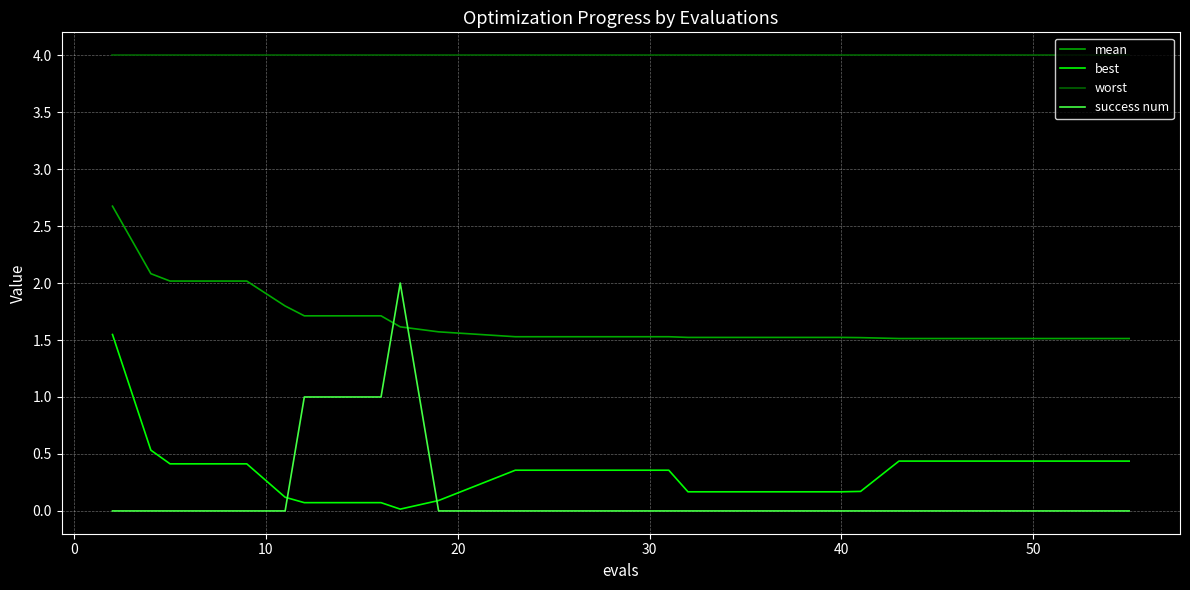

Which series has the widest spread of values?

success num